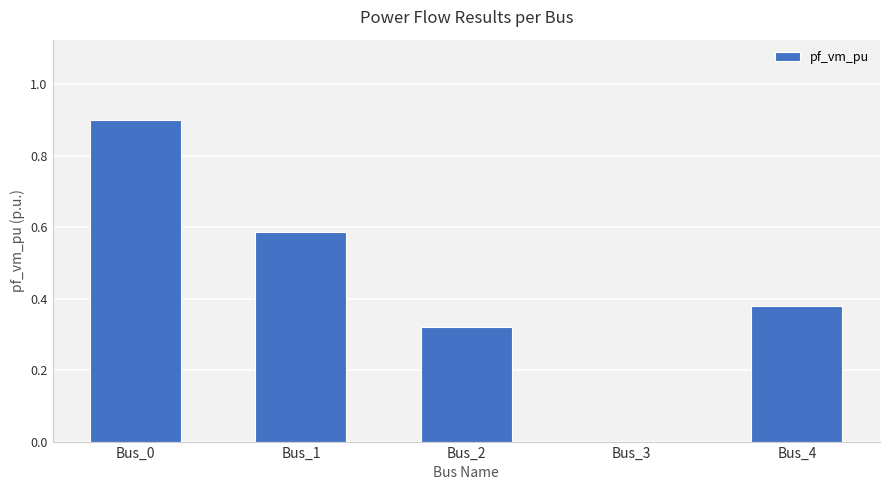

Which label corresponds to the largest value in the chart?

Bus_0